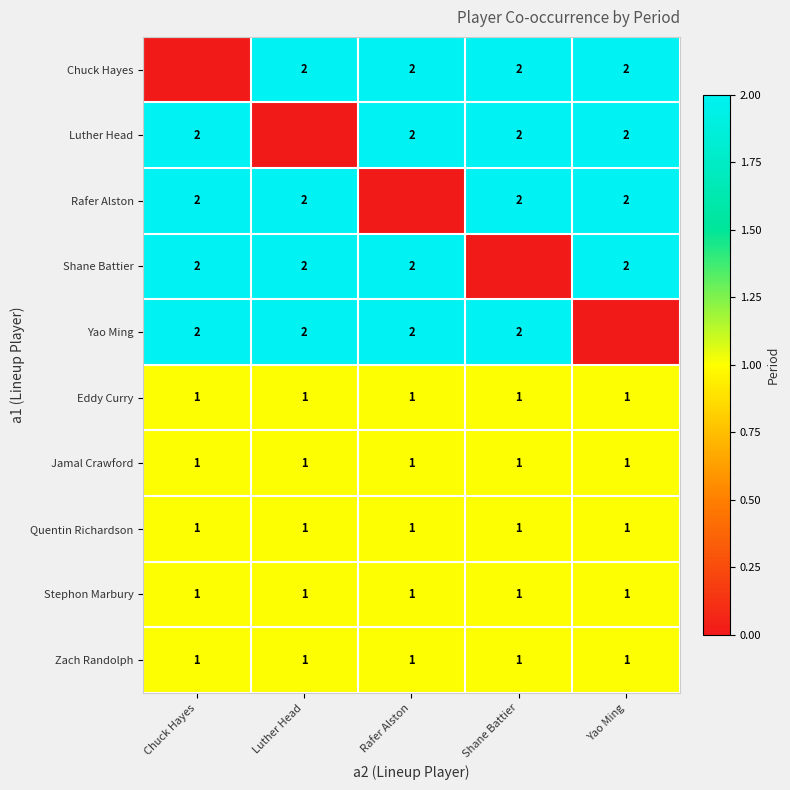

What is the sum of all Jamal Crawford values?

5